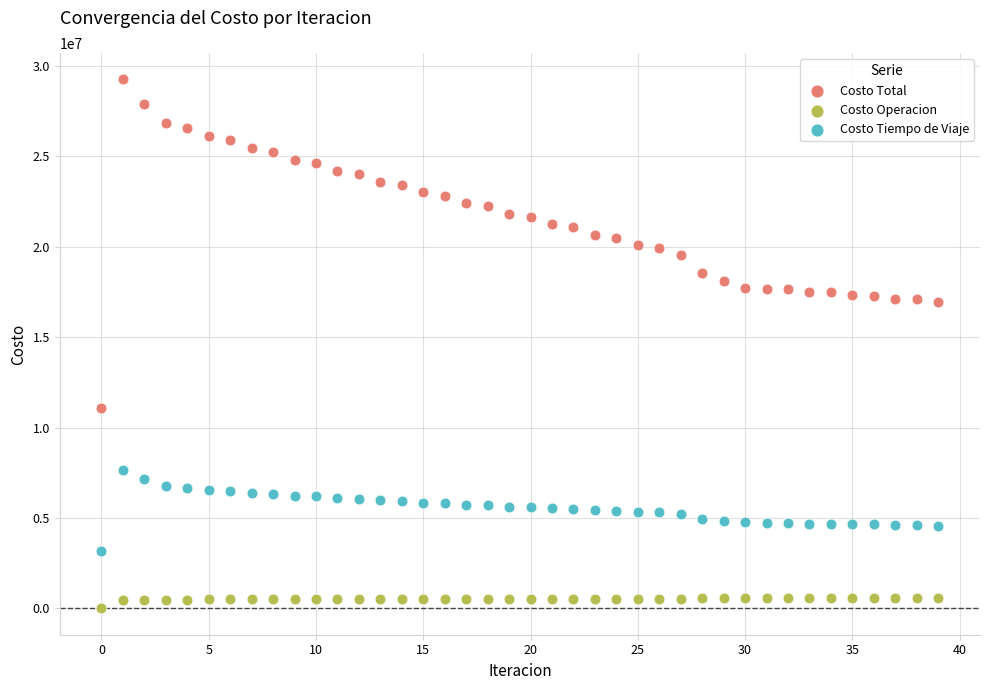

Across all data points, what is the range of Y values (max minus min)?

29258196.7